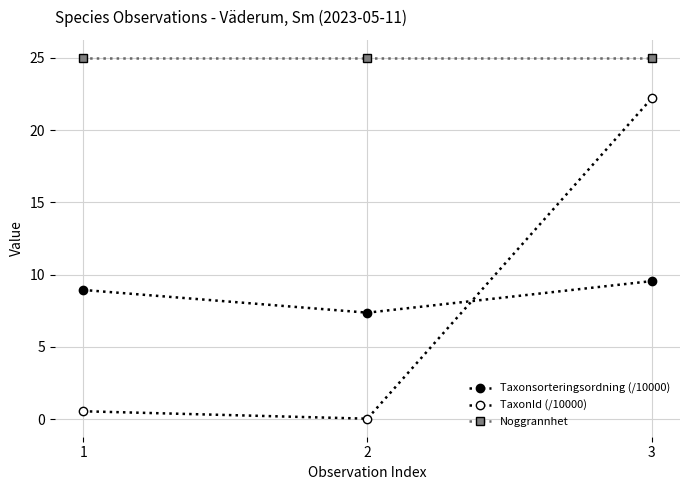

How many lines are shown in the chart?

3